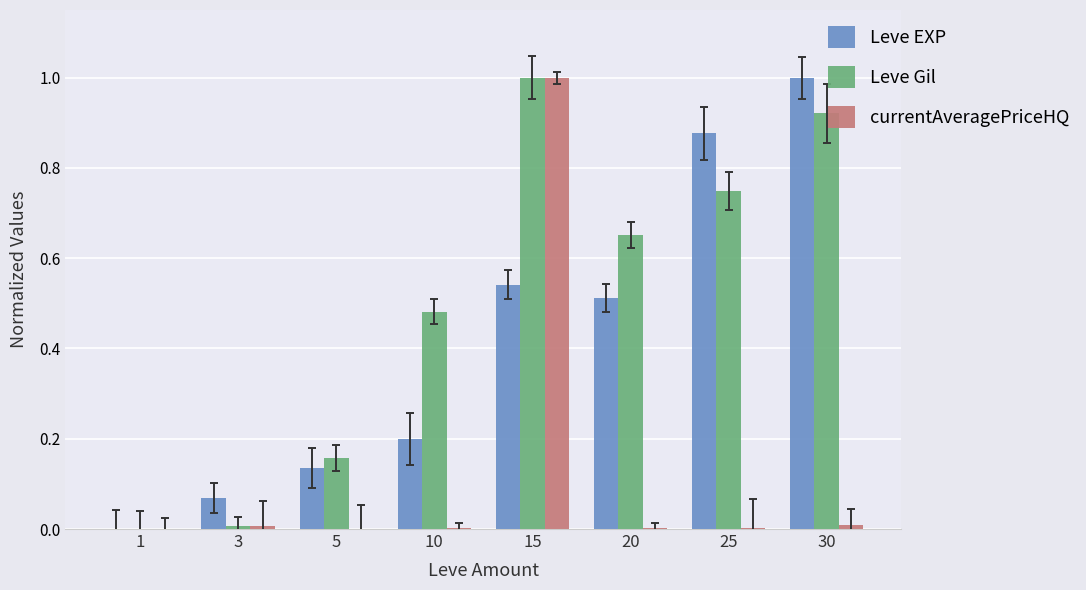

At which category is the sum across all series the highest?

15